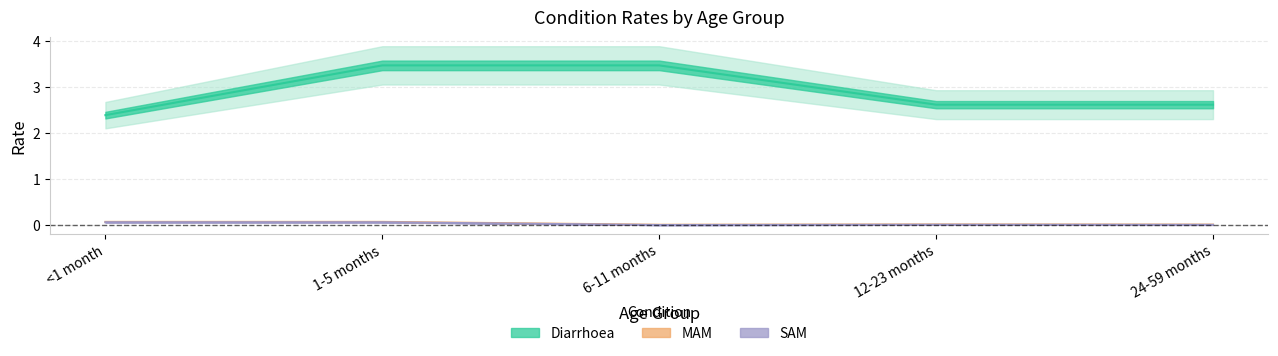

Is it true that Diarrhoea equals 2.6 at 12-23 months?

True